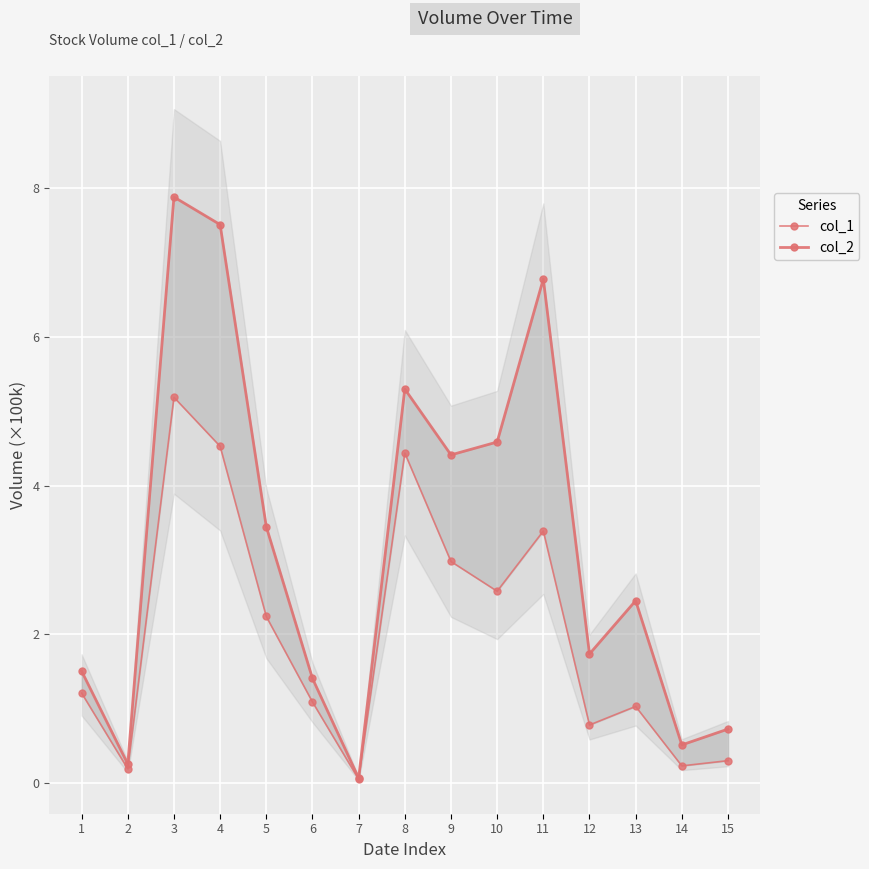

What is the smallest value displayed?

0.1